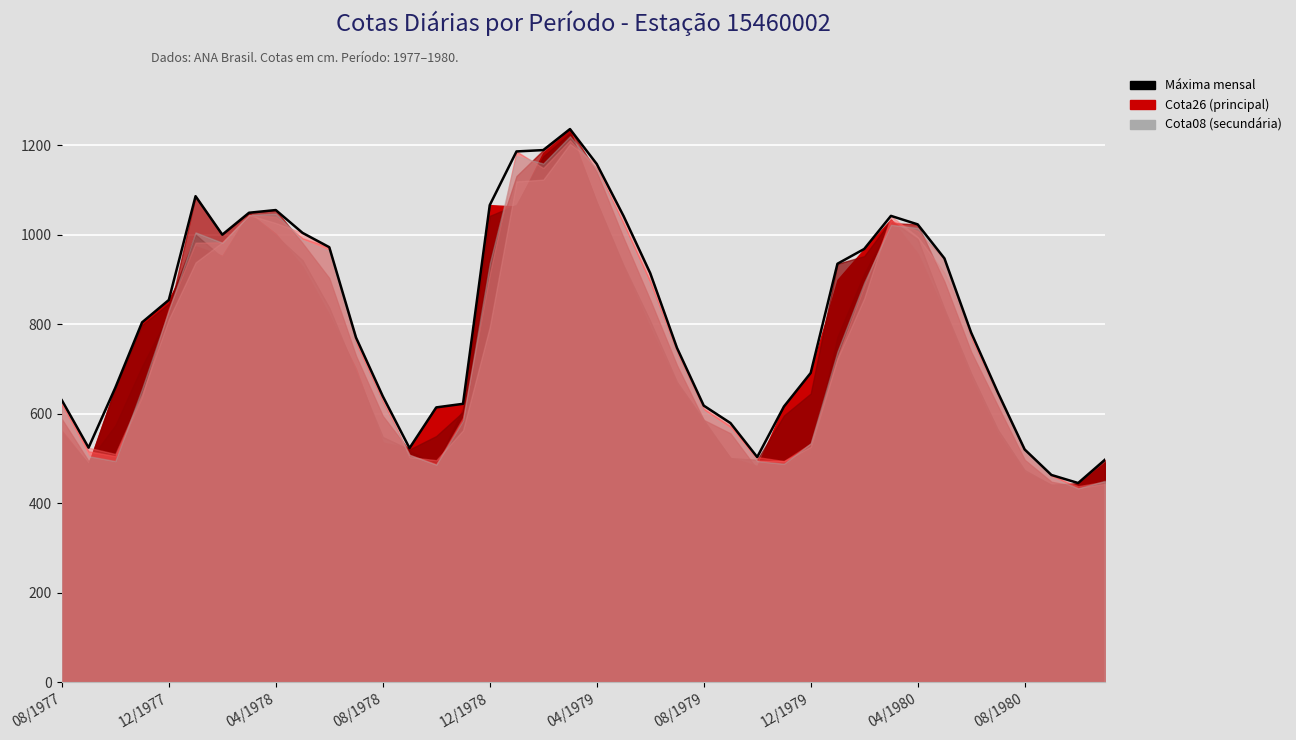

Is it true that the value at 21 is 1042?

True